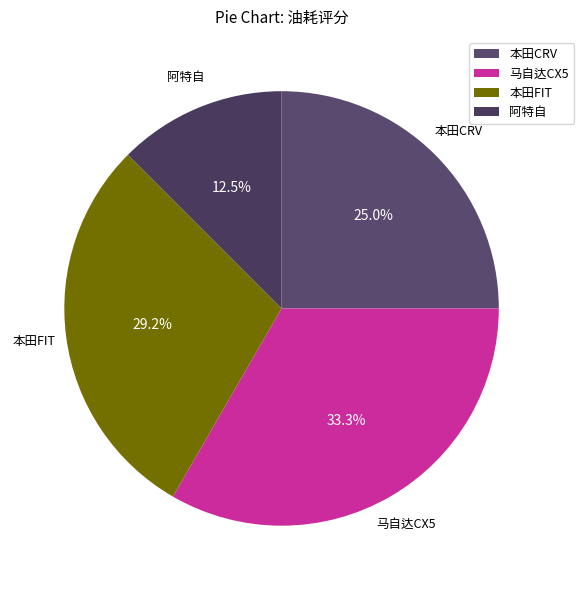

Is it true that 本田CRV is 14% of the pie?

False